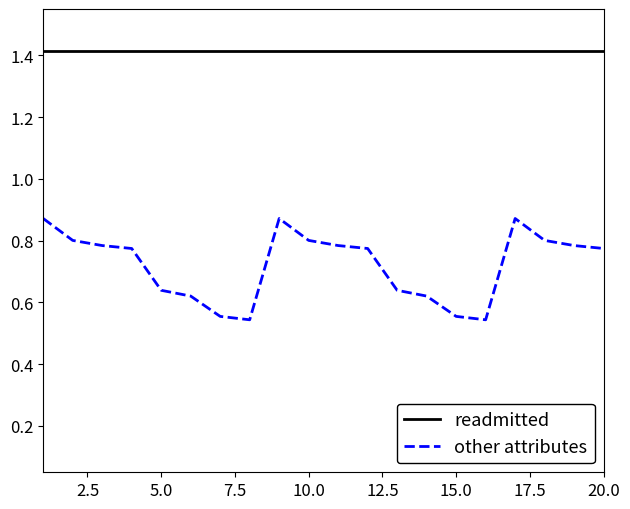

True or false: readmitted and other attributes intersect in this chart.

False